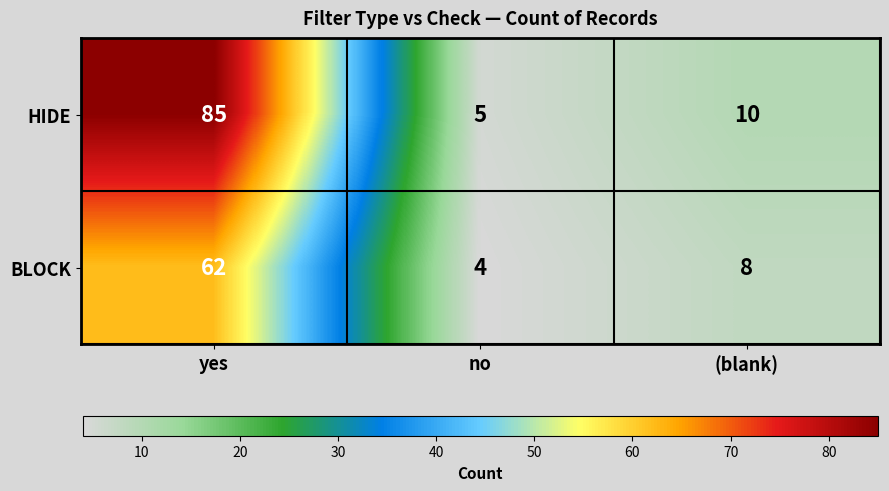

Is the value of HIDE at no greater than the value of BLOCK at yes?

No